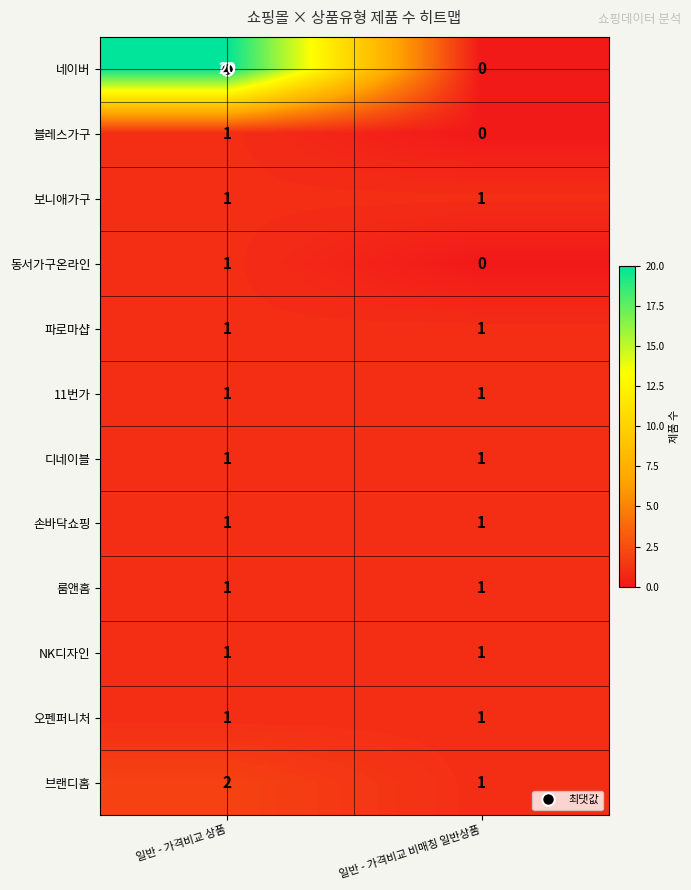

At how many categories does at least one series exceed 2?

1